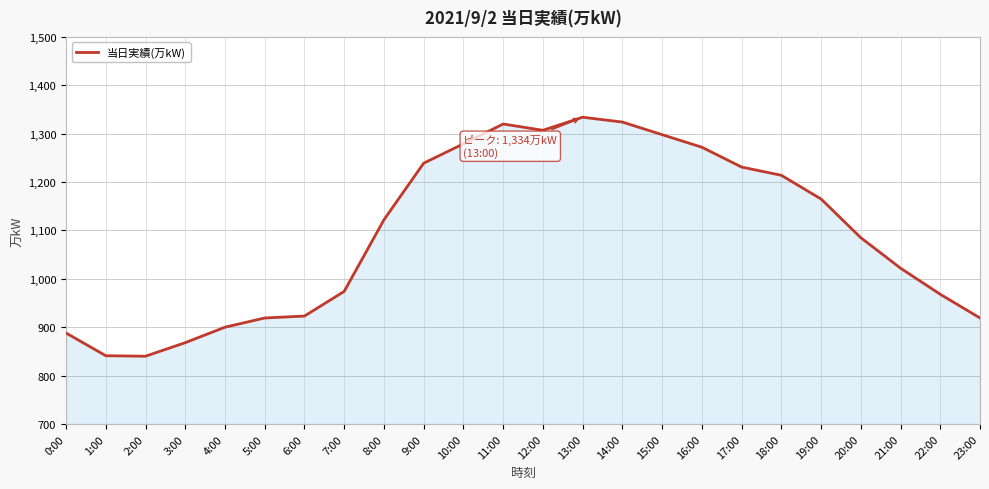

At which label is the value closest to 1087?

20:00